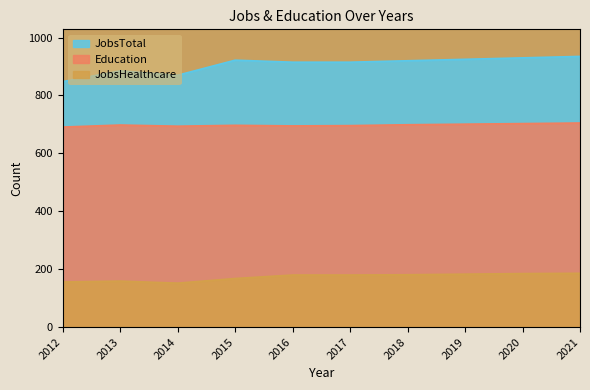

What are all the series names shown in the legend?

JobsTotal, Education, JobsHealthcare